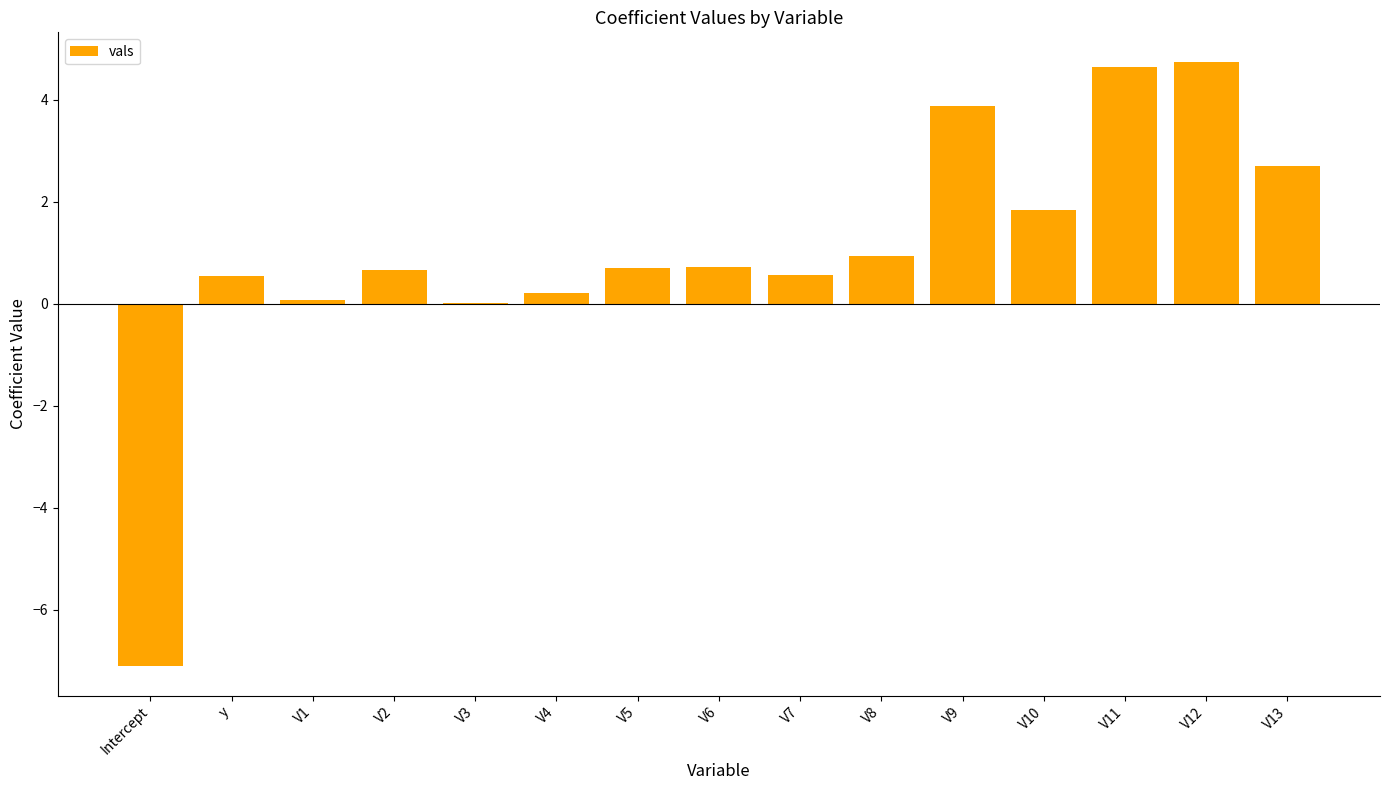

What is the sum of all values?

15.1